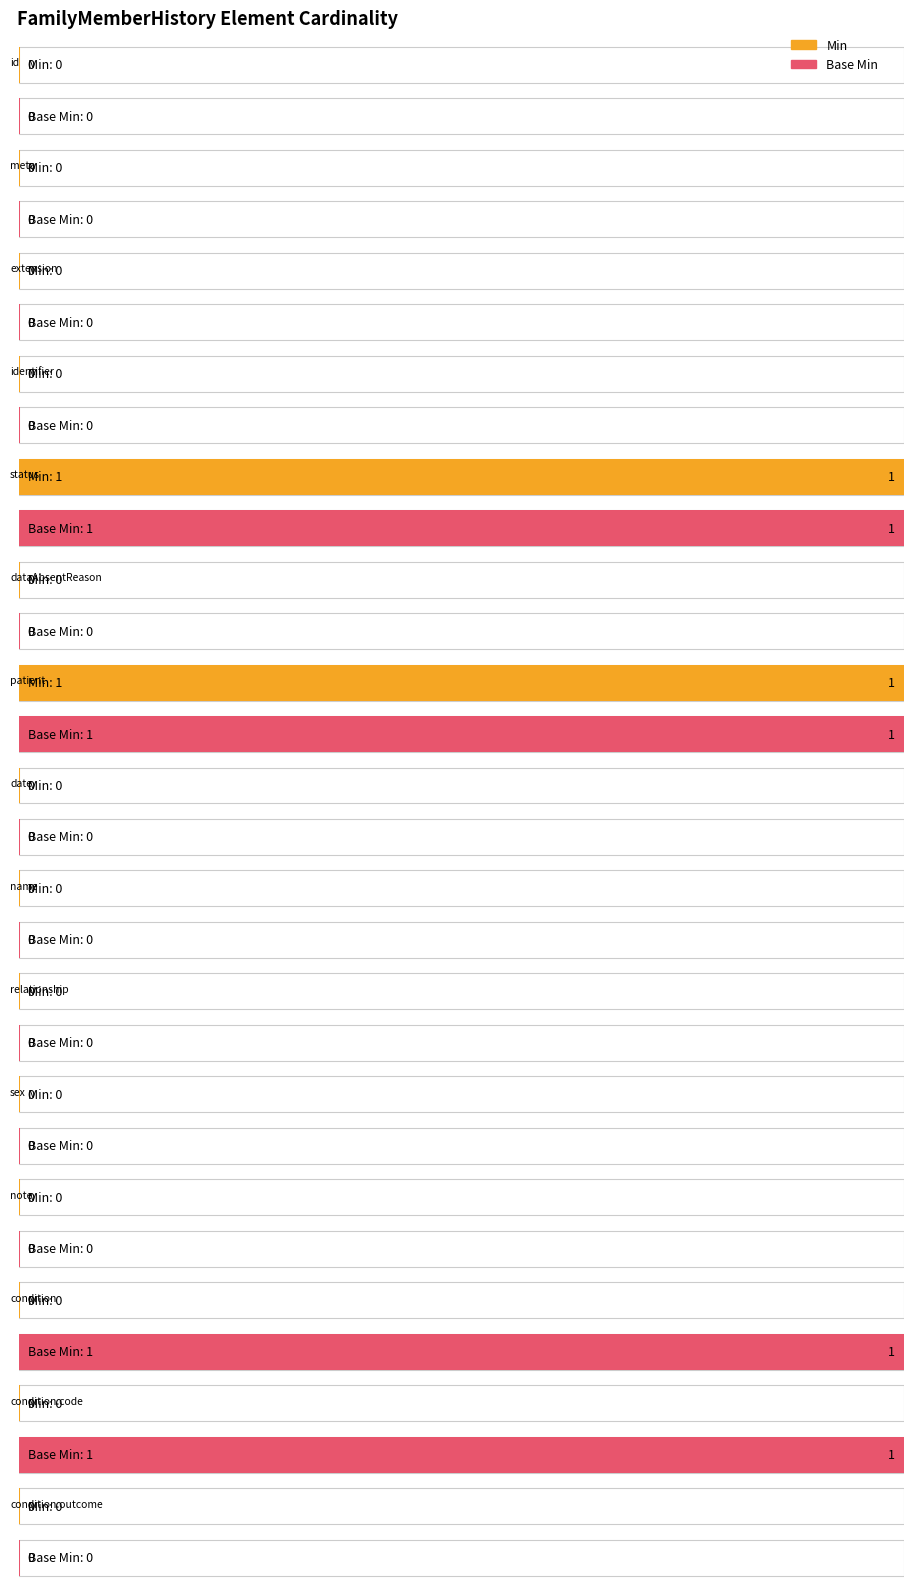

At which label does Min reach its peak?

FamilyMemberHistory.status